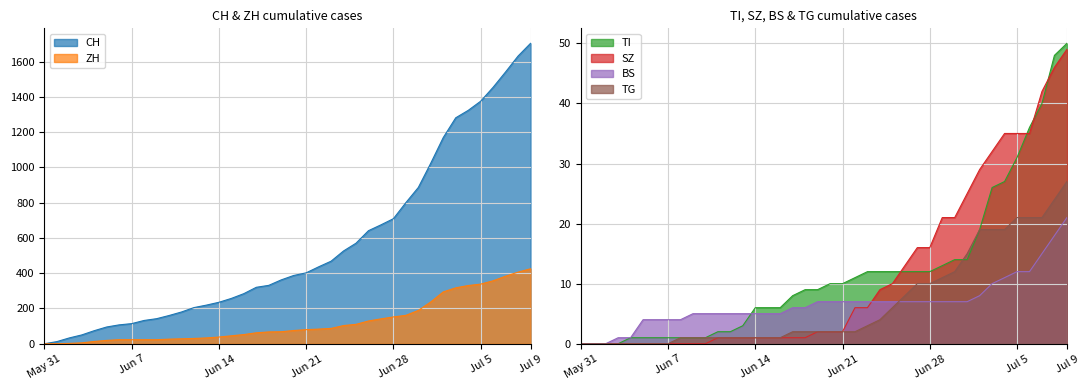

How many lines are shown in the chart?

6